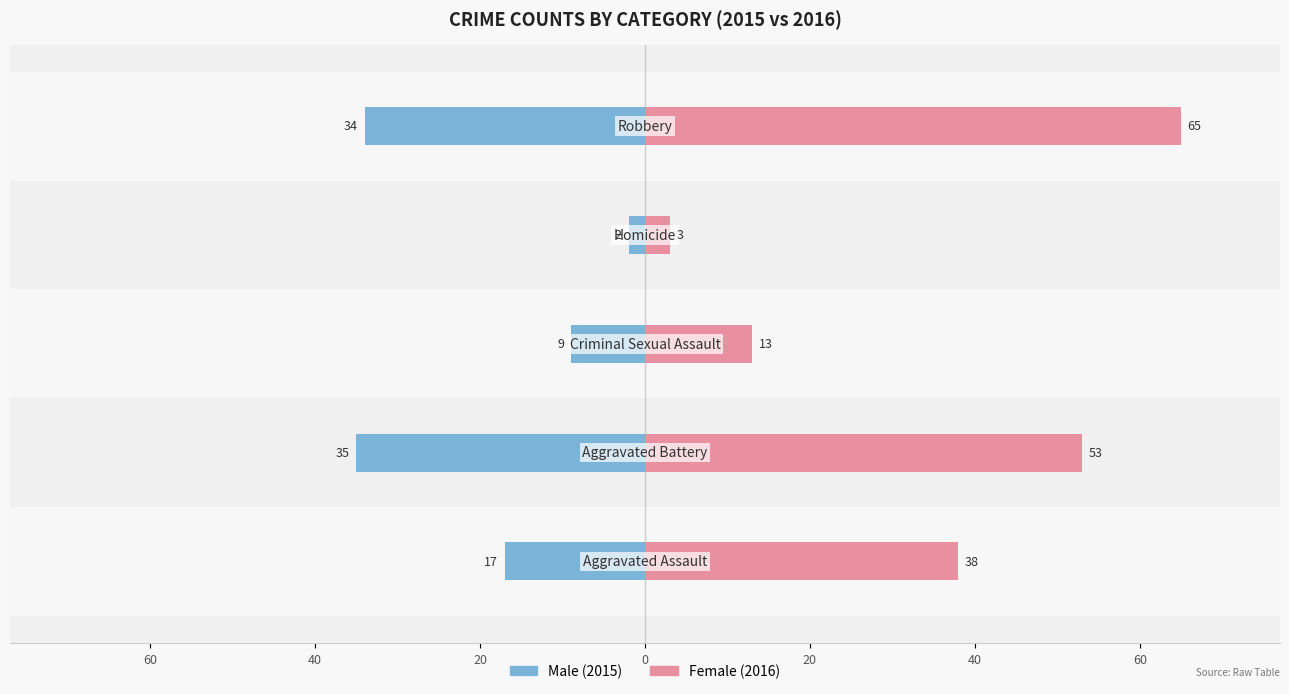

How many bars are there in total?

10